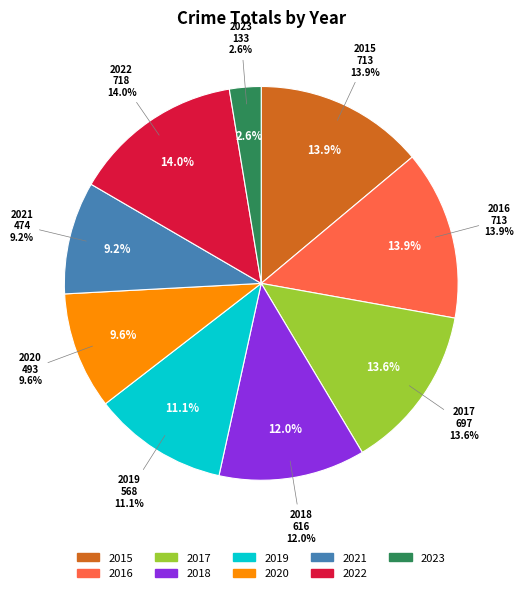

Which slice is the smallest?

2023